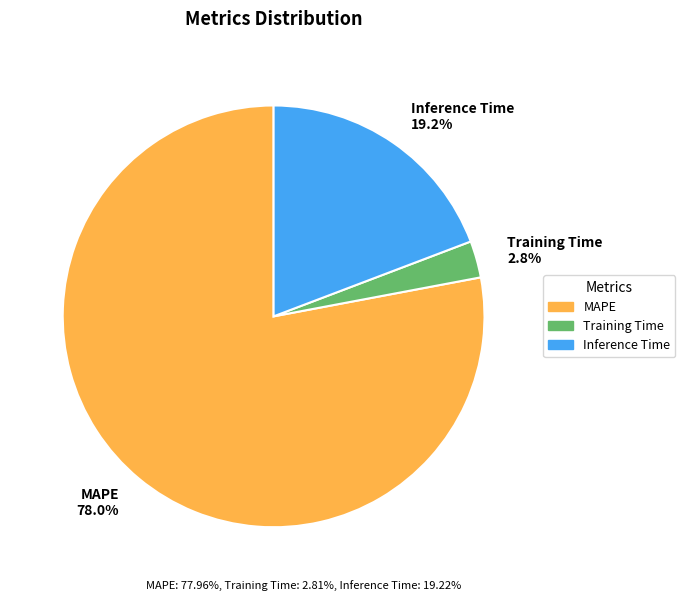

True or false: Training Time accounts for 3% of the total.

True